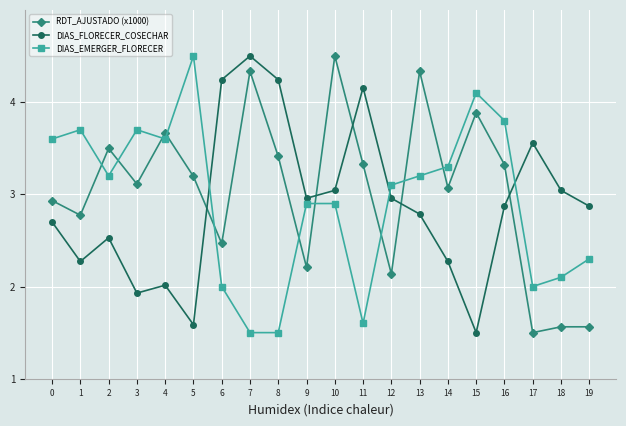

At 11, list the series in order from largest to smallest.

DIAS_FLORECER_COSECHAR, RDT_AJUSTADO (x1000), DIAS_EMERGER_FLORECER